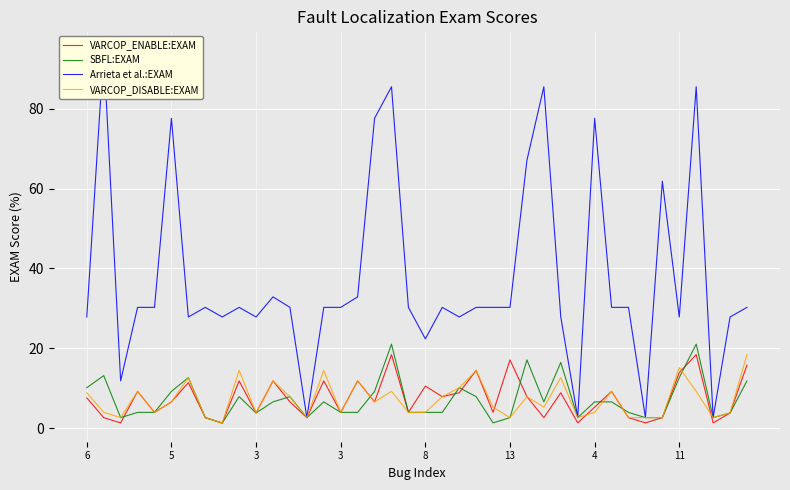

What is the value of the Arrieta et al.:EXAM point at the 29th from the left?

27.9